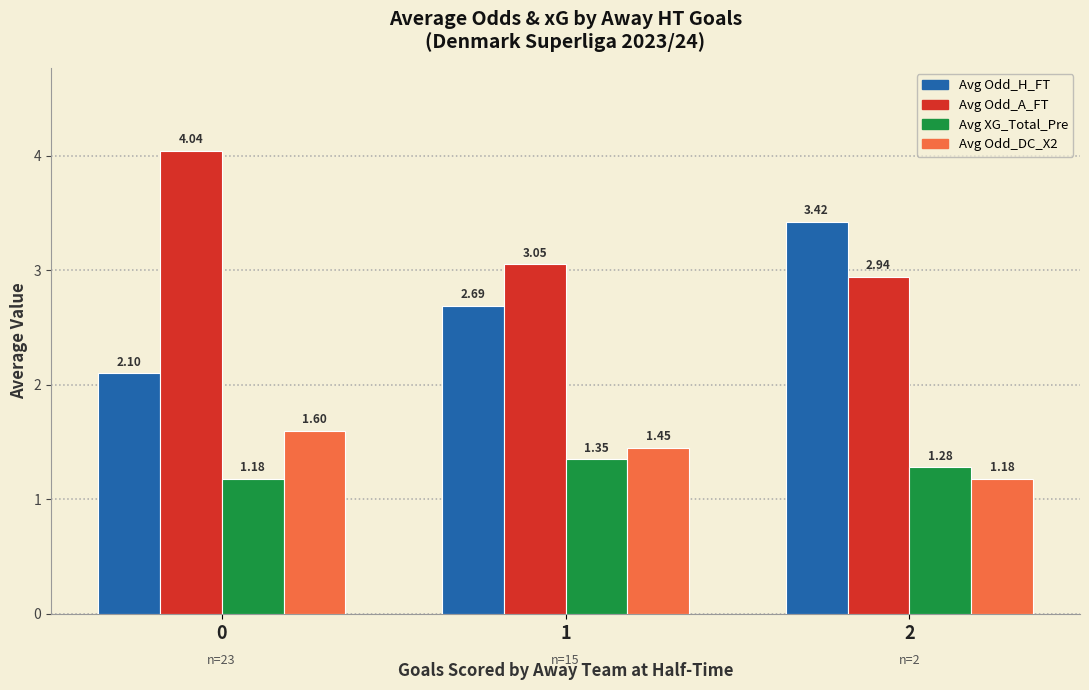

Which series changed the most between 1 and 2?

Avg Odd_H_FT